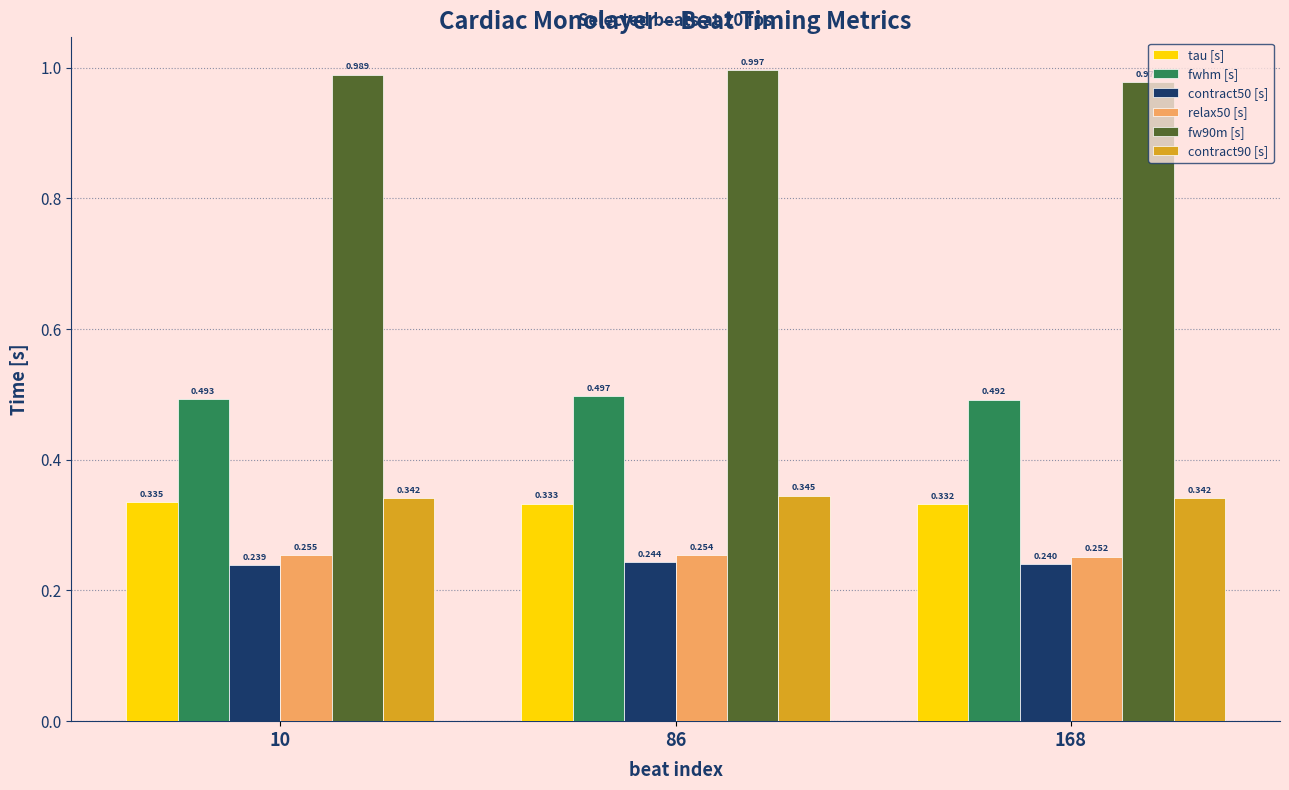

Is the value of contract50 [s] at 10 greater than the value of relax50 [s] at 10?

No